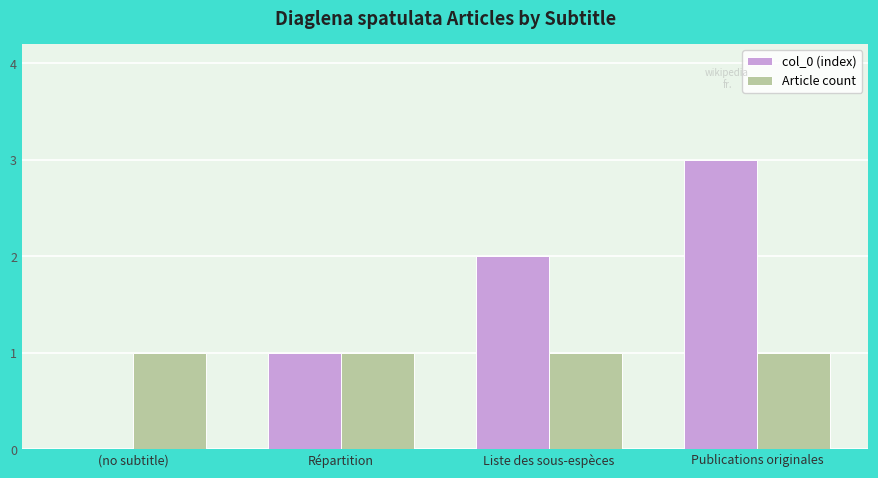

True or false: col_0 (index) has a value of 5 at Publications originales.

False